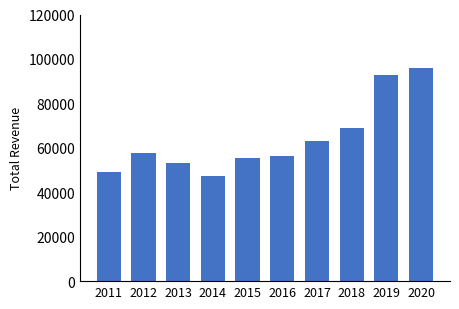

Where is the data nearest to the value 71650?

2018